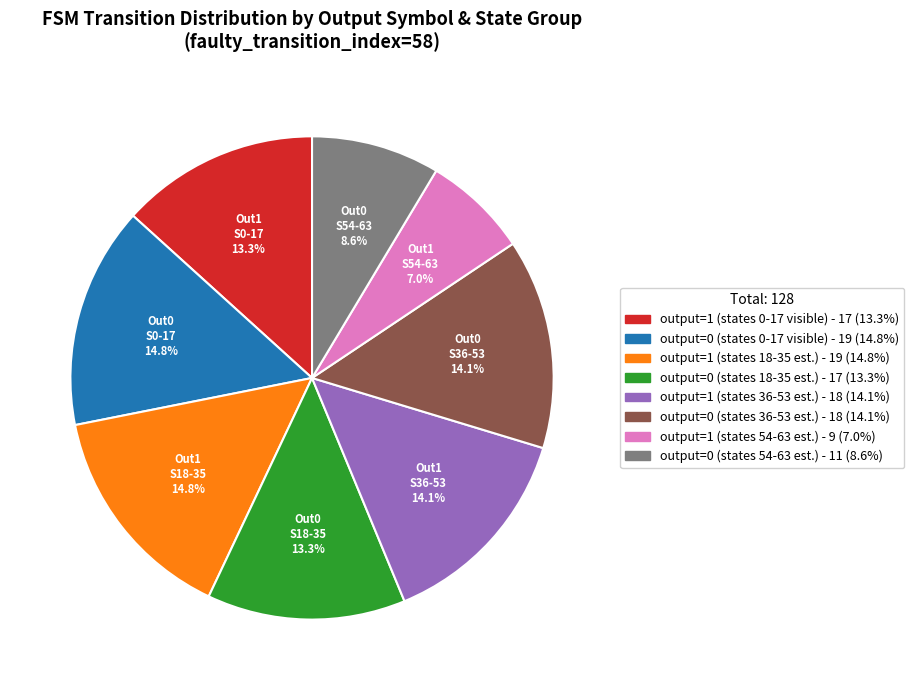

Is there a majority slice in this chart?

No